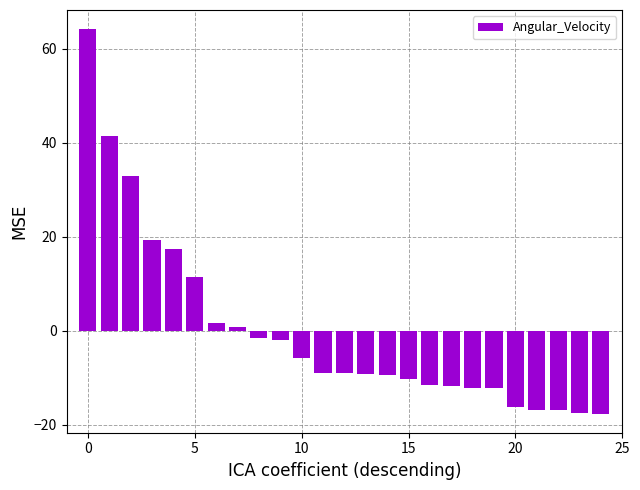

What is the smallest value displayed?

-17.6